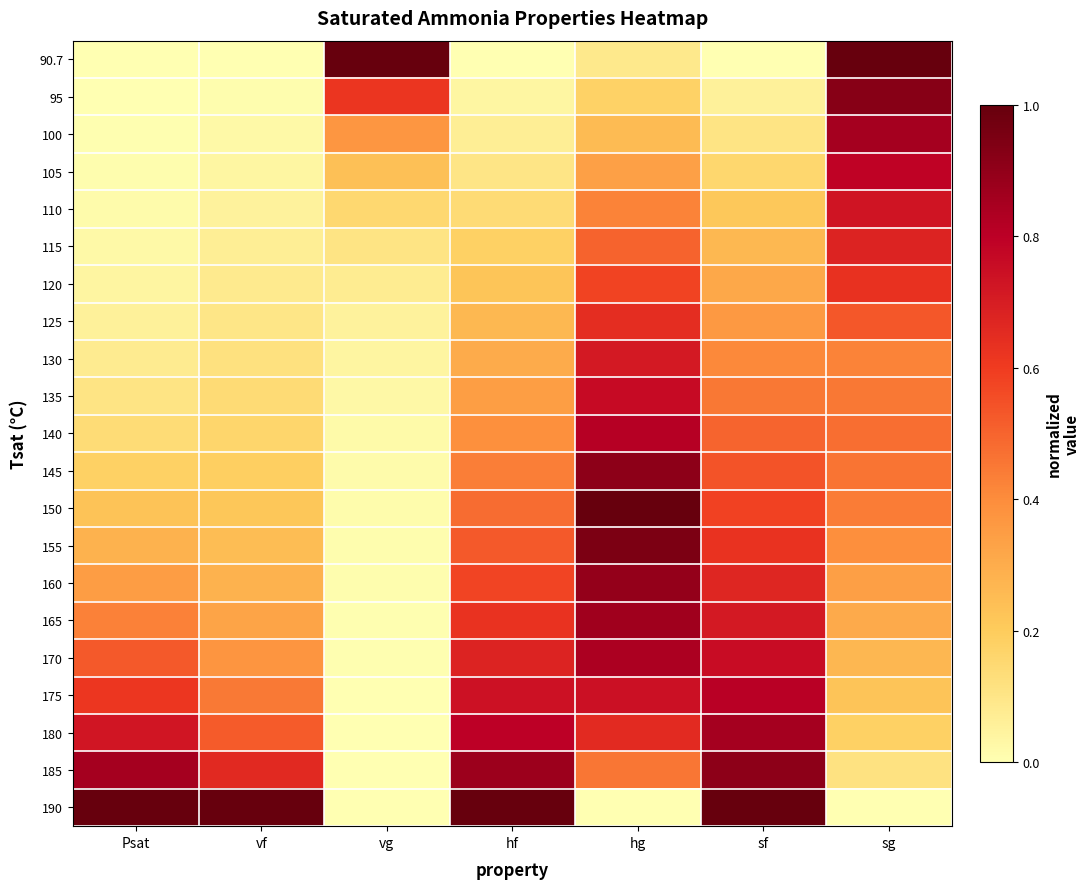

Which series changed the most between hf and sg?

90.7